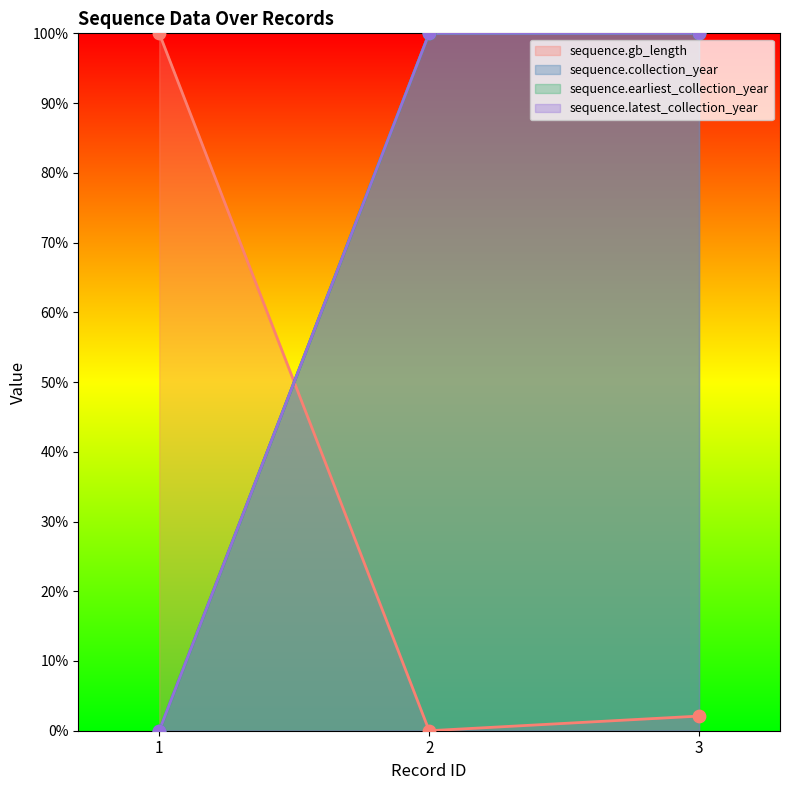

Which series contains the highest Y value?

sequence.gb_length